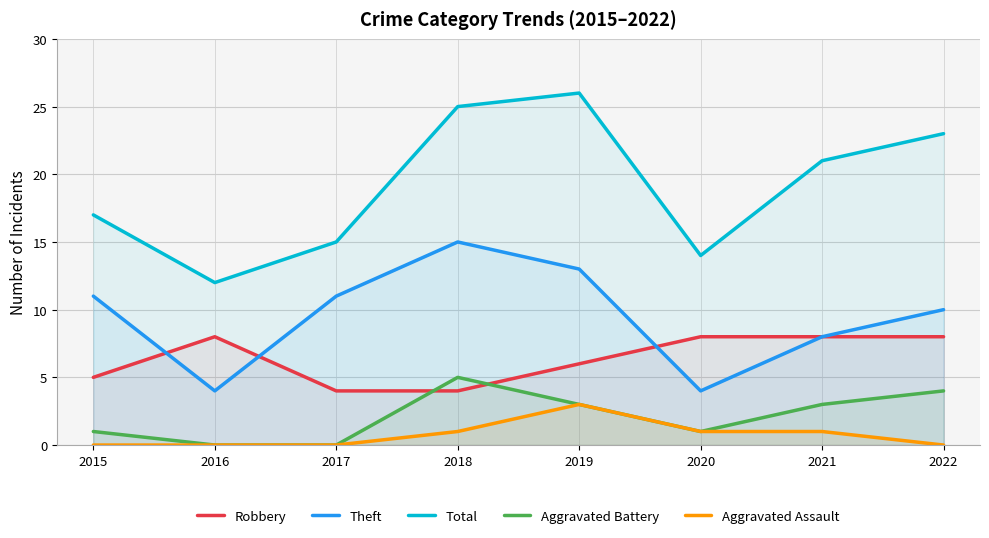

The value of Robbery at 2016 is 8. True or false?

True